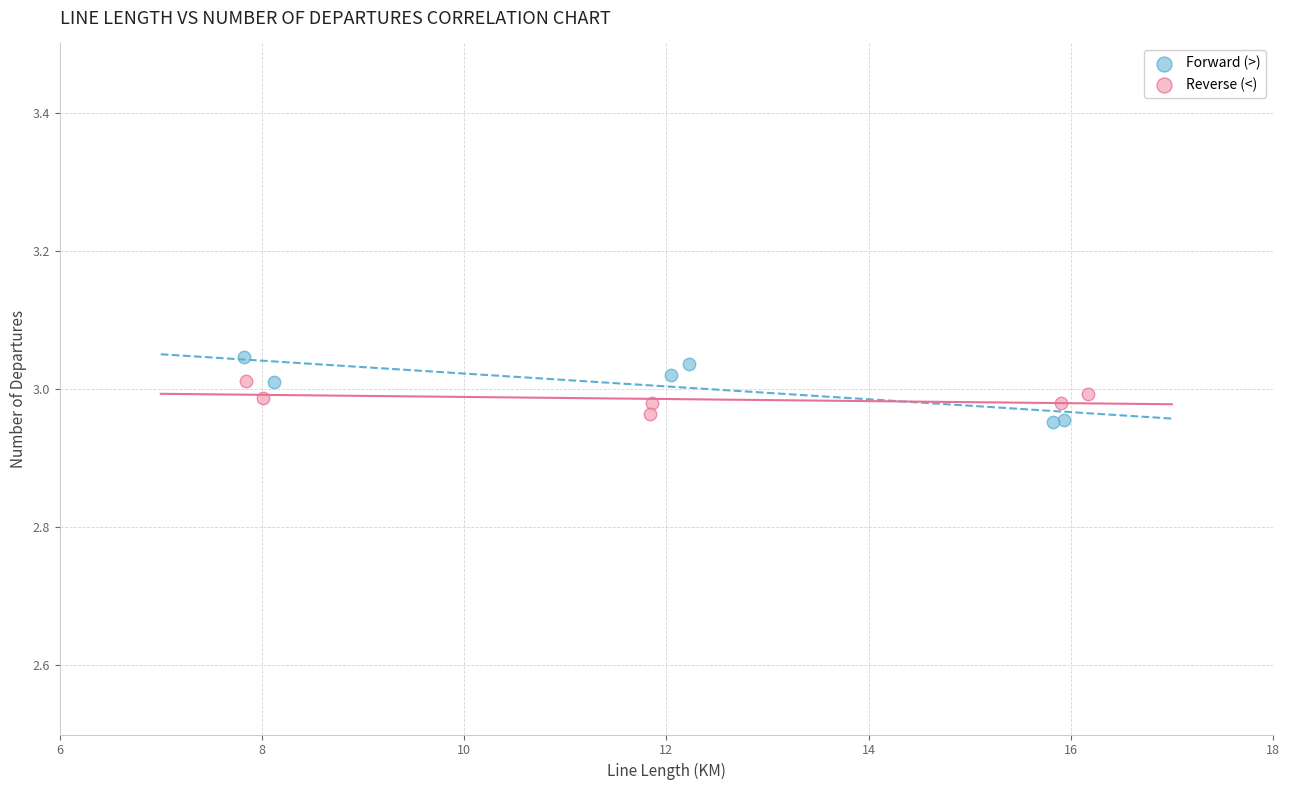

What are all the series names shown in the legend?

Forward (>), Reverse (<)